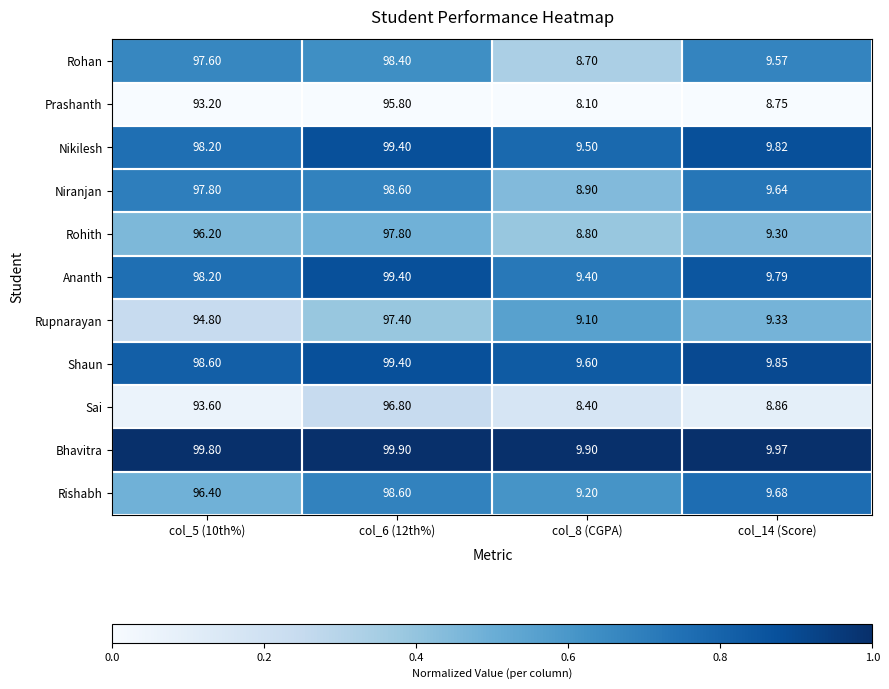

Is the value of Bhavitra at col_14 (Score) greater than the value of Rohan at col_6 (12th%)?

No